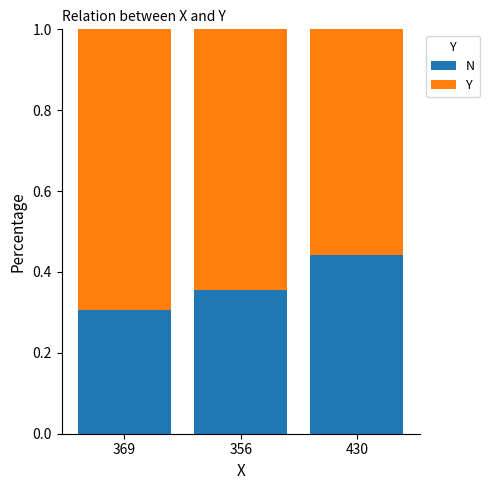

Which category has the highest value in the N series?

430